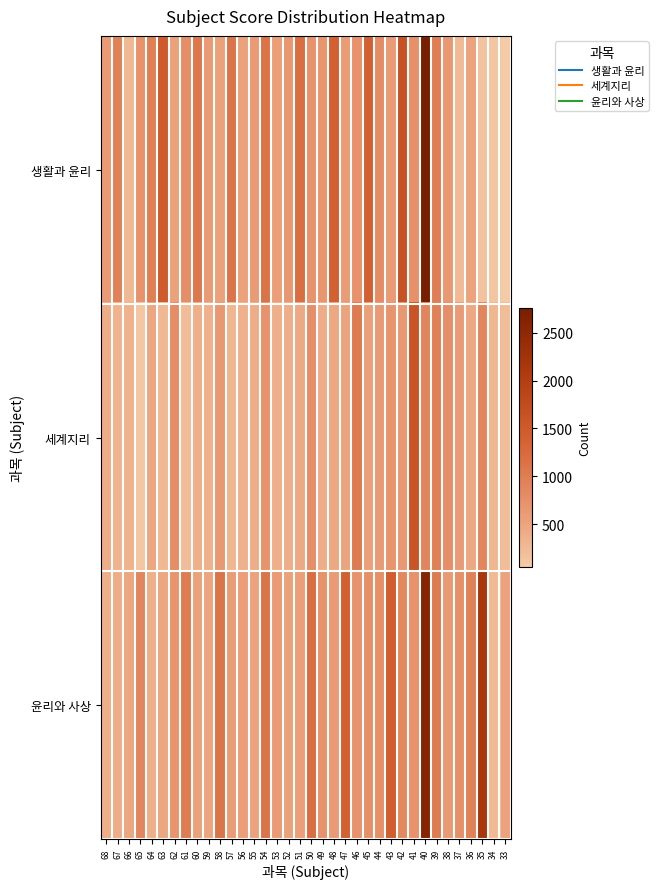

Between 65 and 59, which is larger?

65